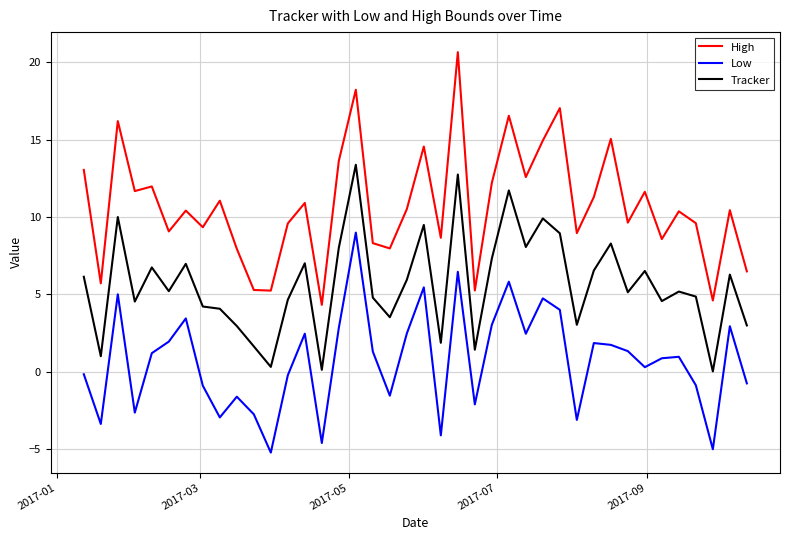

True or false: High and Tracker intersect in this chart.

False